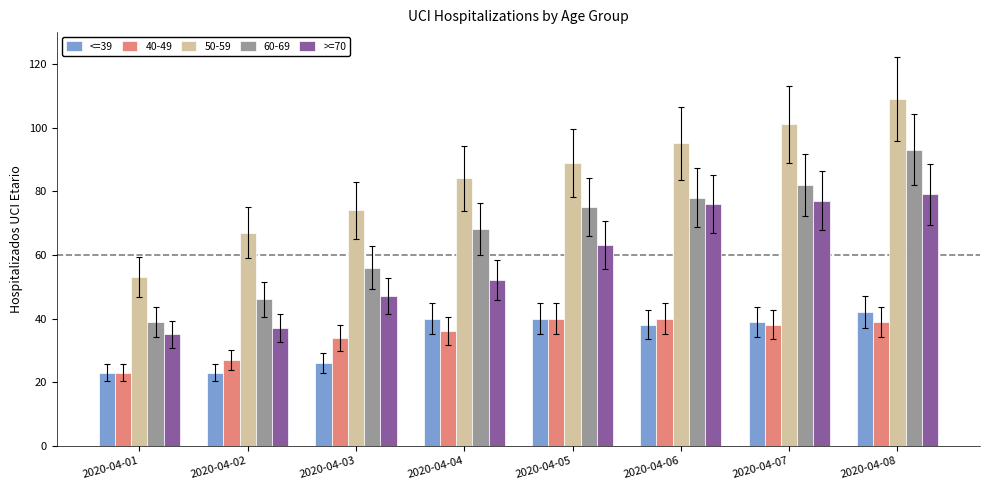

What is the value of the <=39 bar at the 1st from the left?

23